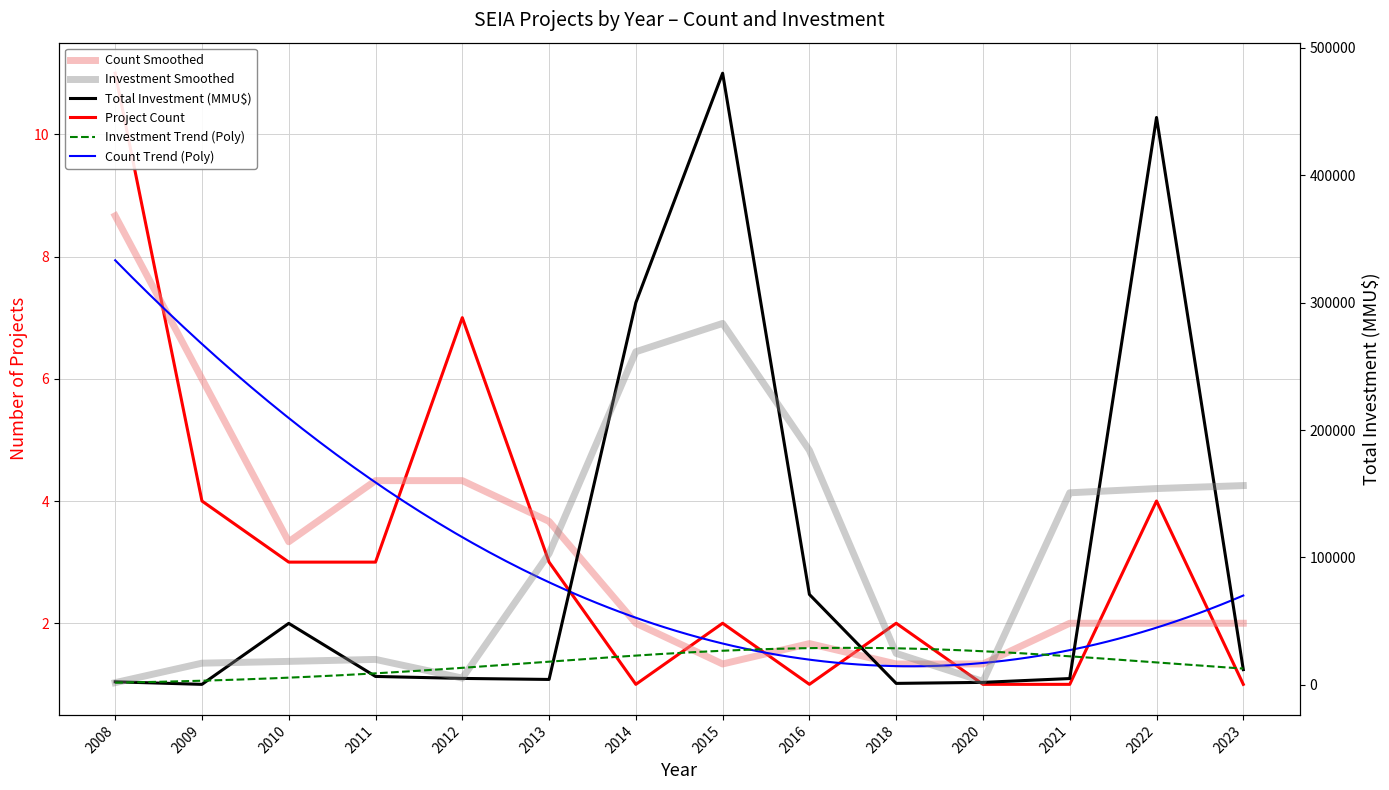

At how many categories does at least one series exceed 423296?

2